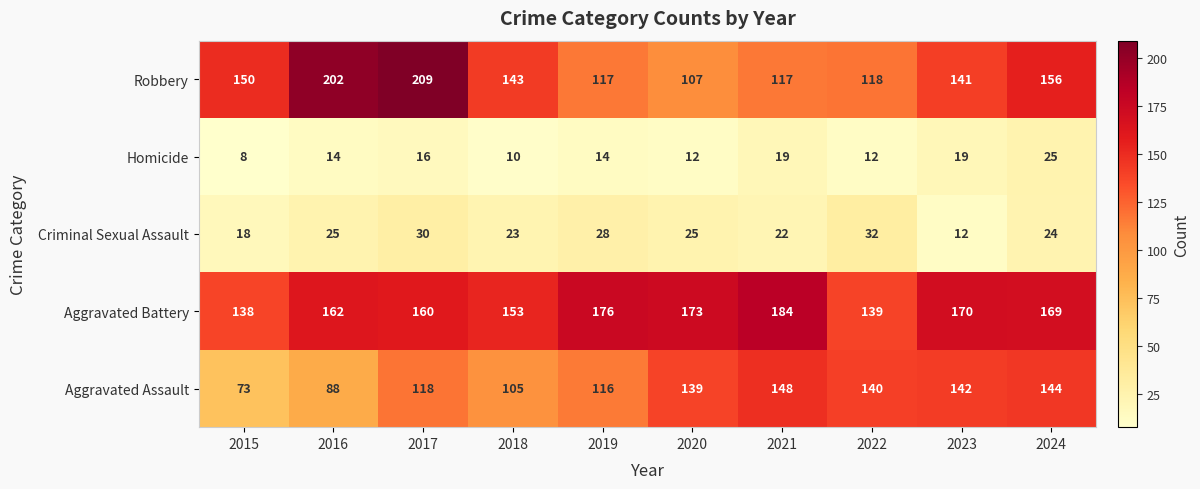

How many data points in Robbery are less than 143?

5